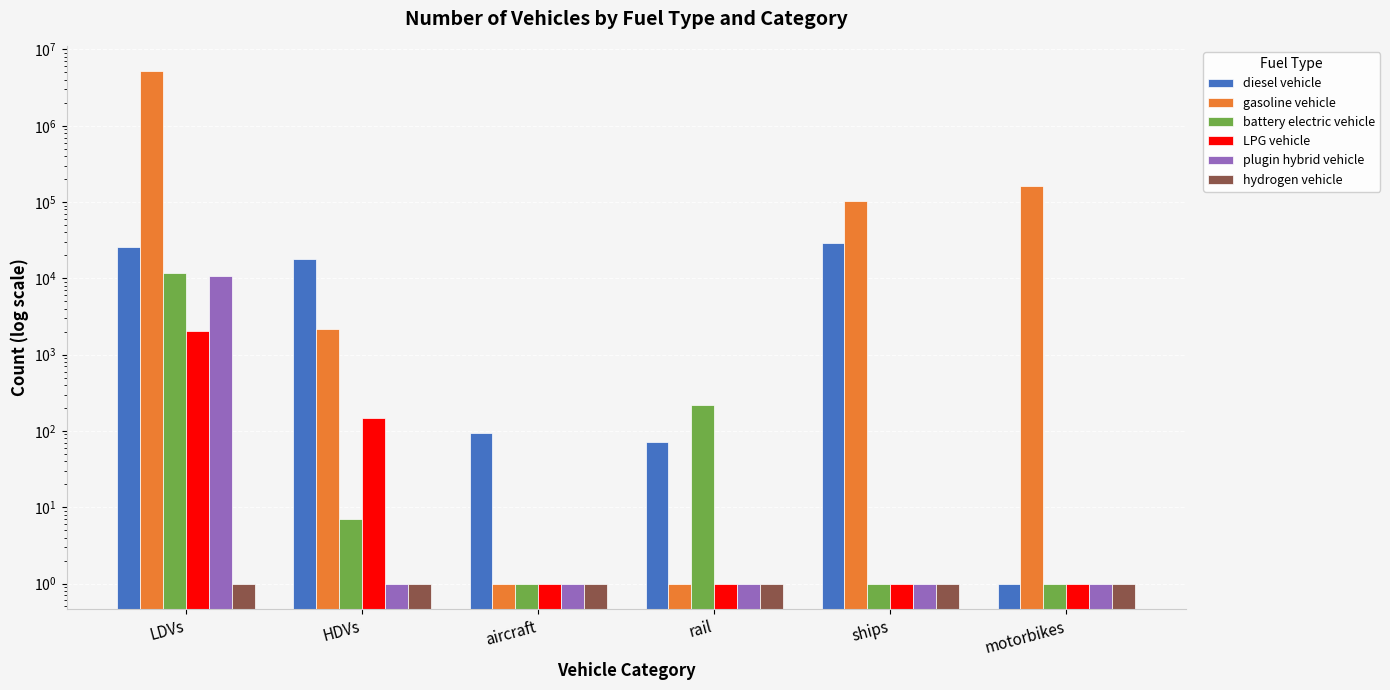

Is the value of plugin hybrid vehicle at motorbikes greater than the value of gasoline vehicle at LDVs?

No